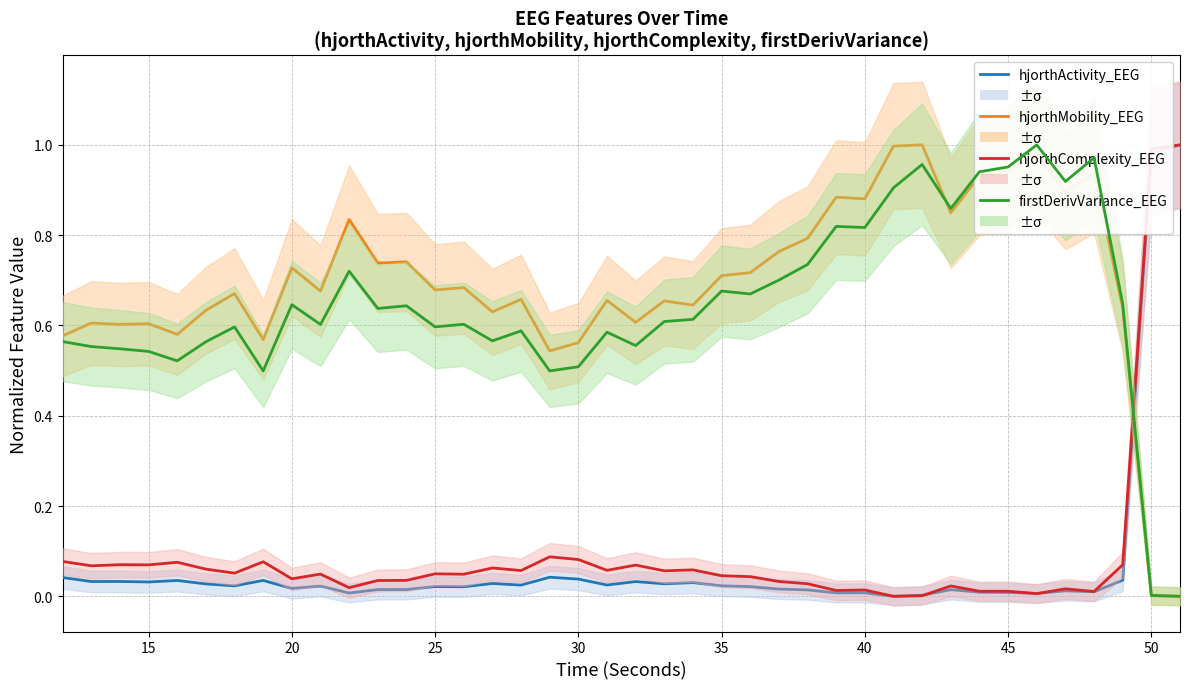

Is it true that hjorthActivity_EEG equals 0.0 at 40?

False